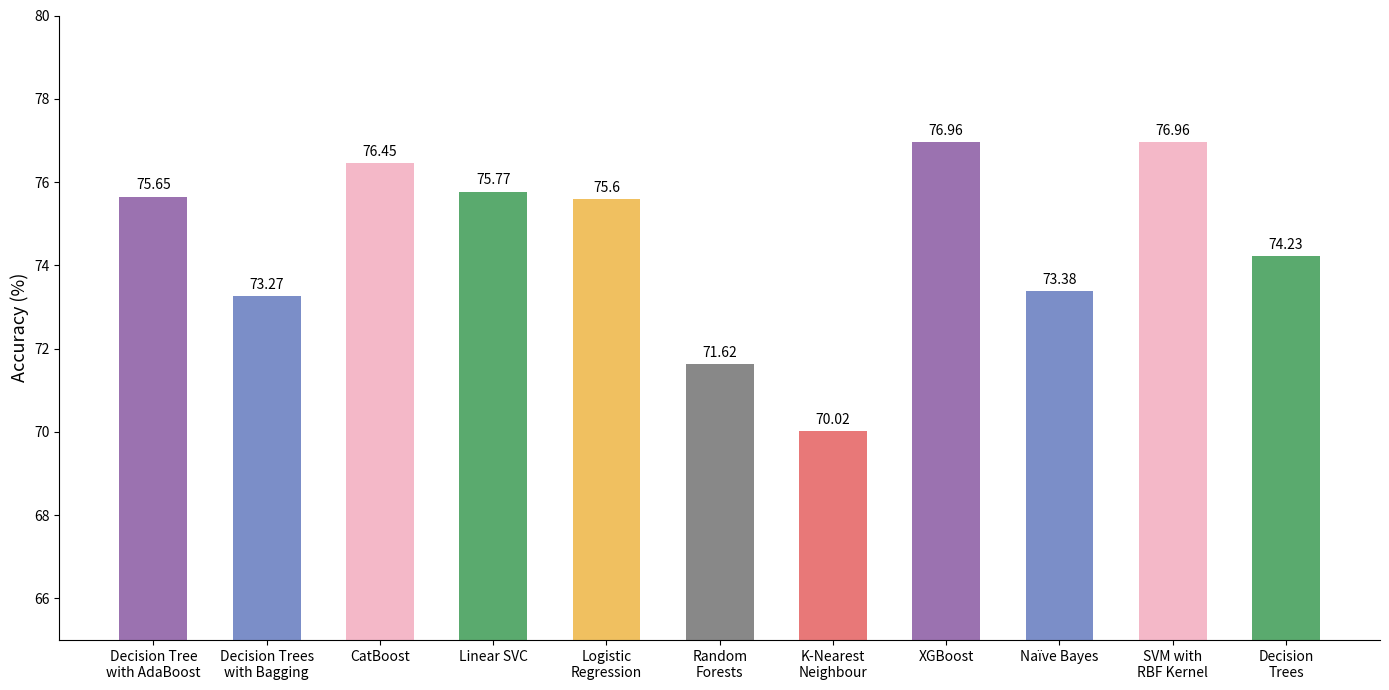

What is the label of the 9th bar from the left?

Naïve Bayes